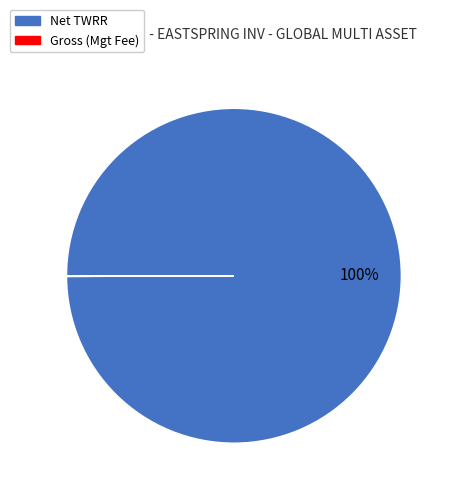

Is it true that Net TWRR is 100% of the pie?

True